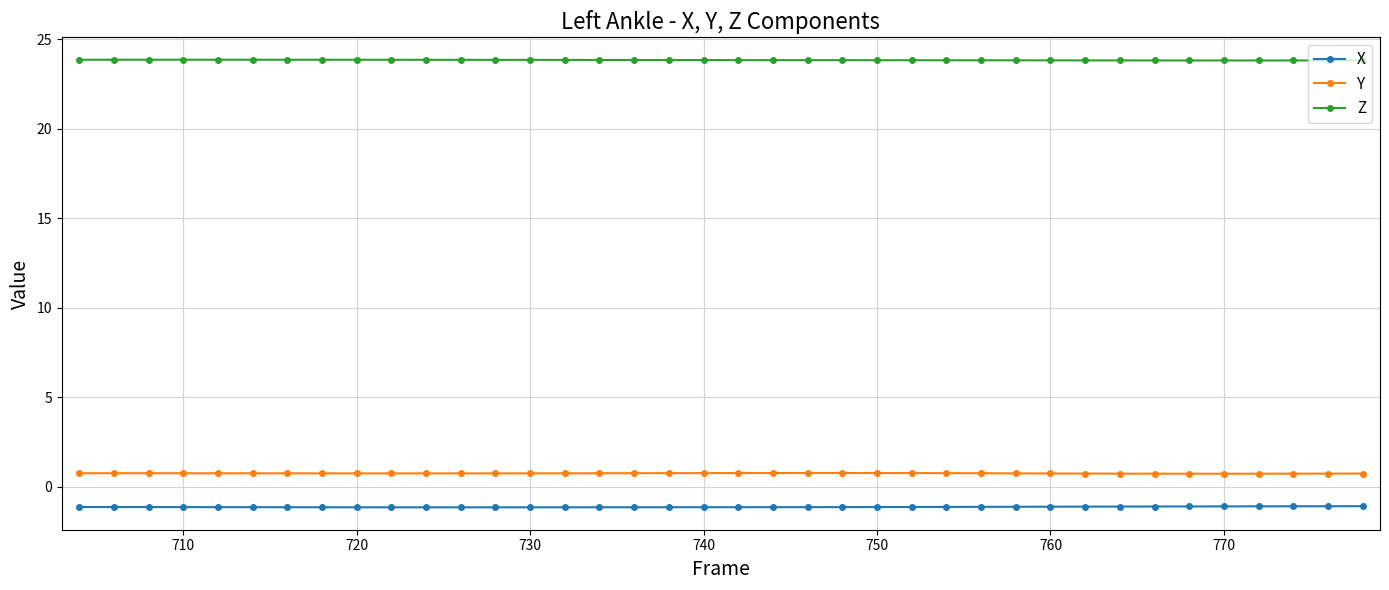

What is the sum of all X values?

-43.1